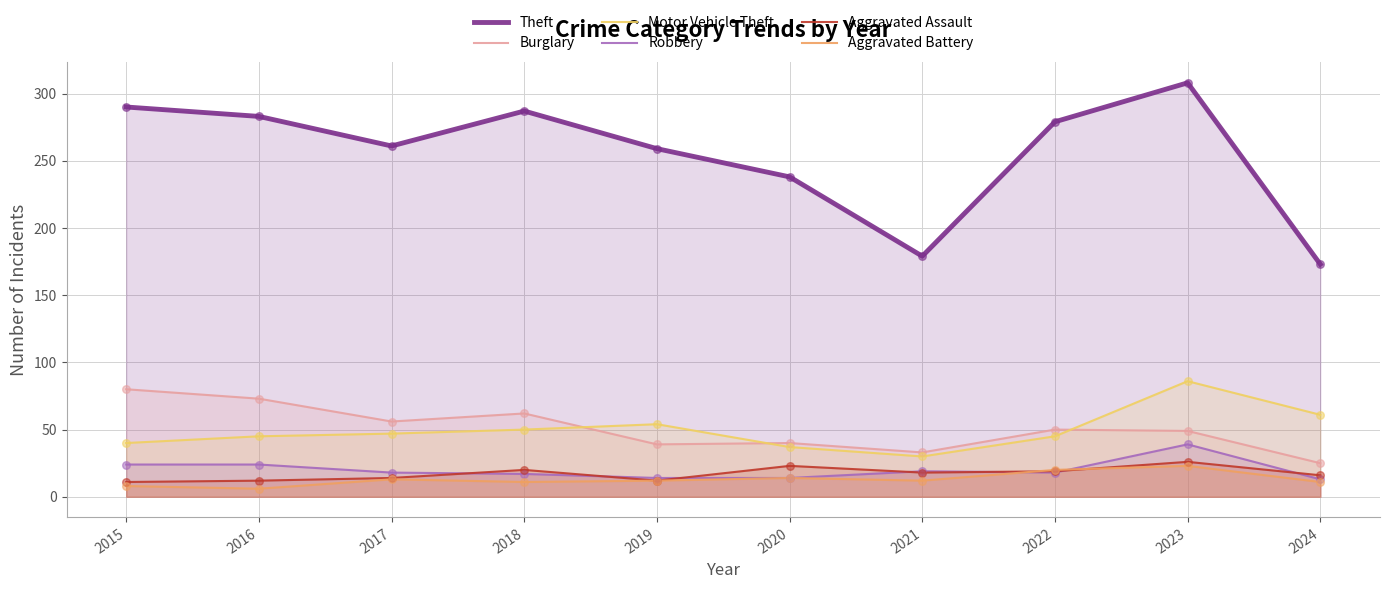

What are all the series names shown in the legend?

Theft, Burglary, Motor Vehicle Theft, Robbery, Aggravated Assault, Aggravated Battery